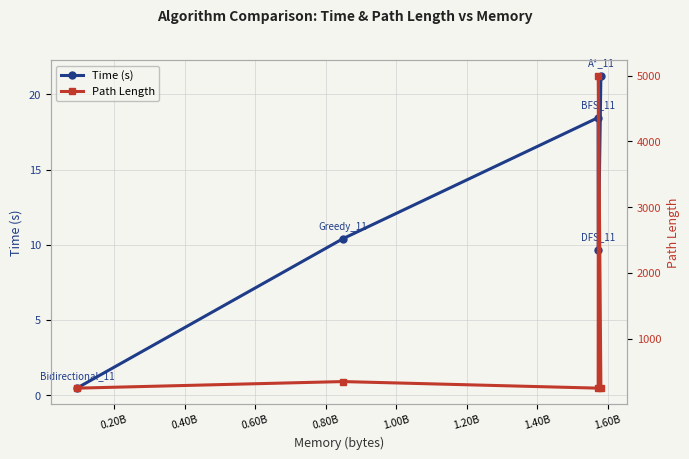

In Time (s), how many points are lower than both neighbors (excluding endpoints)?

1